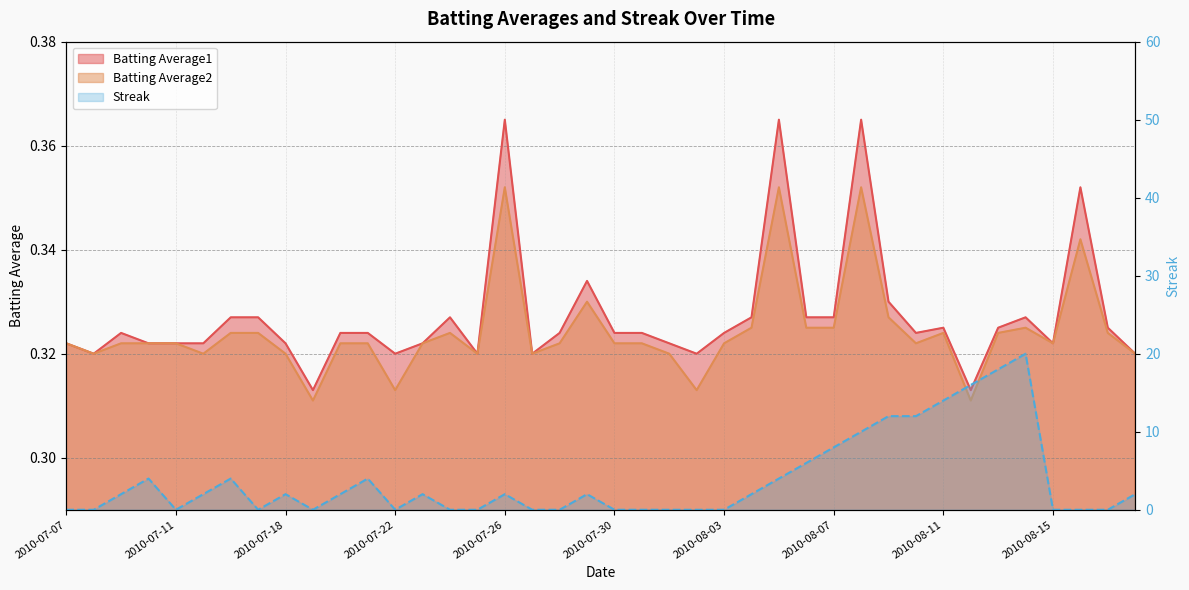

What position from the right is 2010-08-03?

16